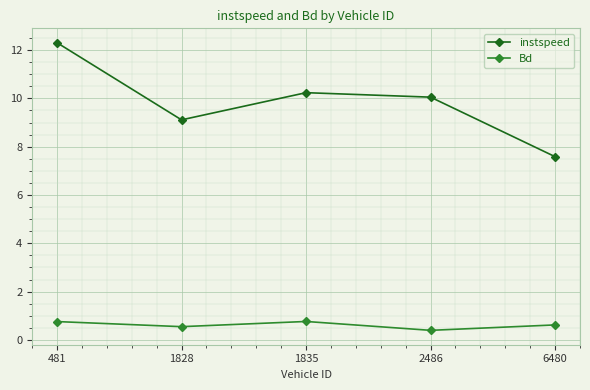

List the labels in order of instspeed value, smallest first.

6480, 1828, 2486, 1835, 481